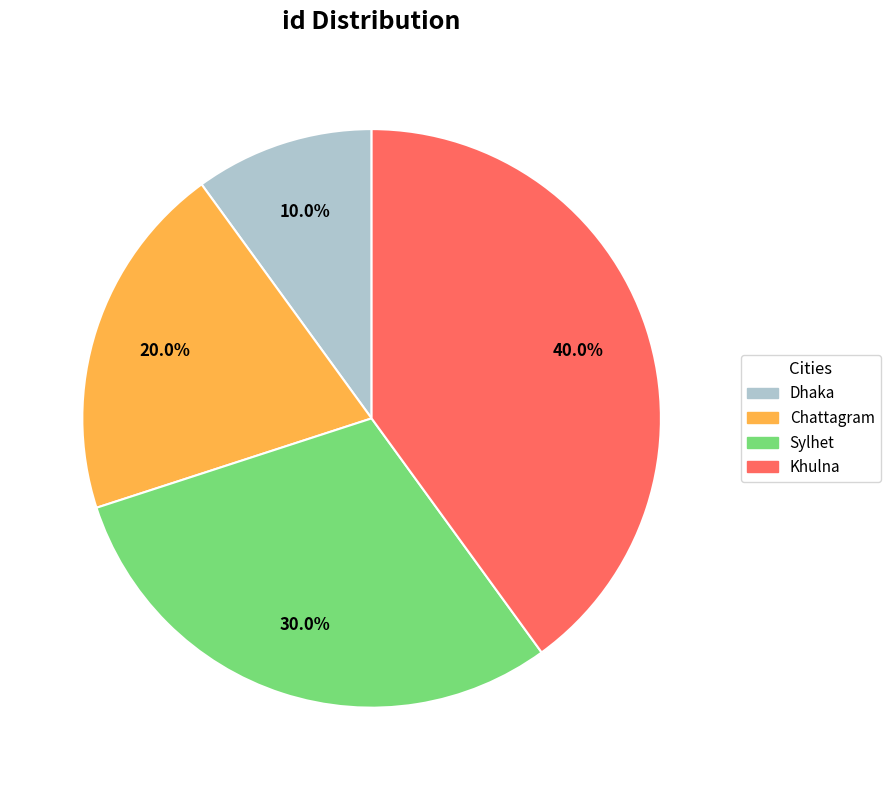

To the nearest percent, what percentage of the pie is Dhaka?

10%